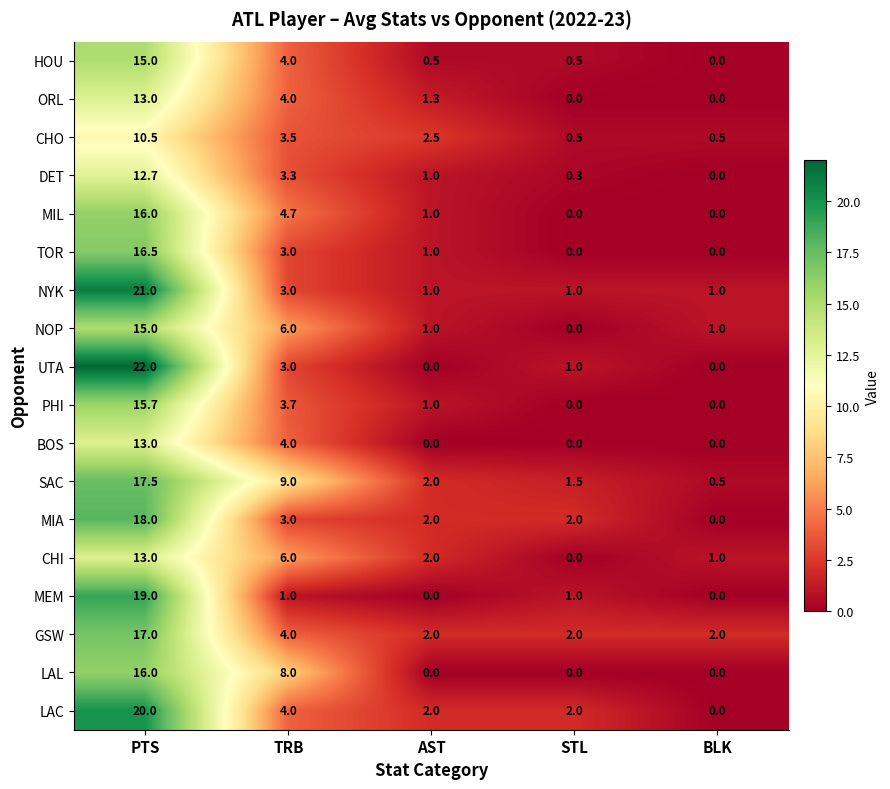

What is the average value of the NOP series?

4.6